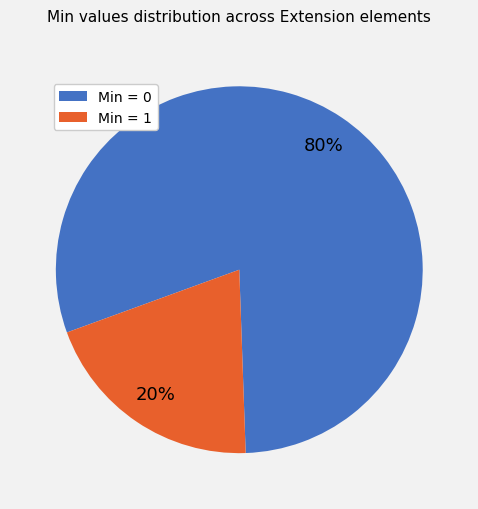

To the nearest percent, what is the average slice percentage?

50%